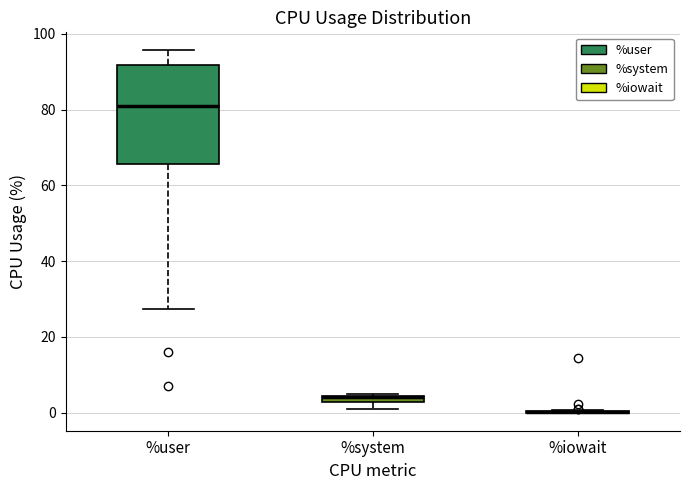

Comparing the boxes themselves (not the whiskers), which one is the tallest?

%user